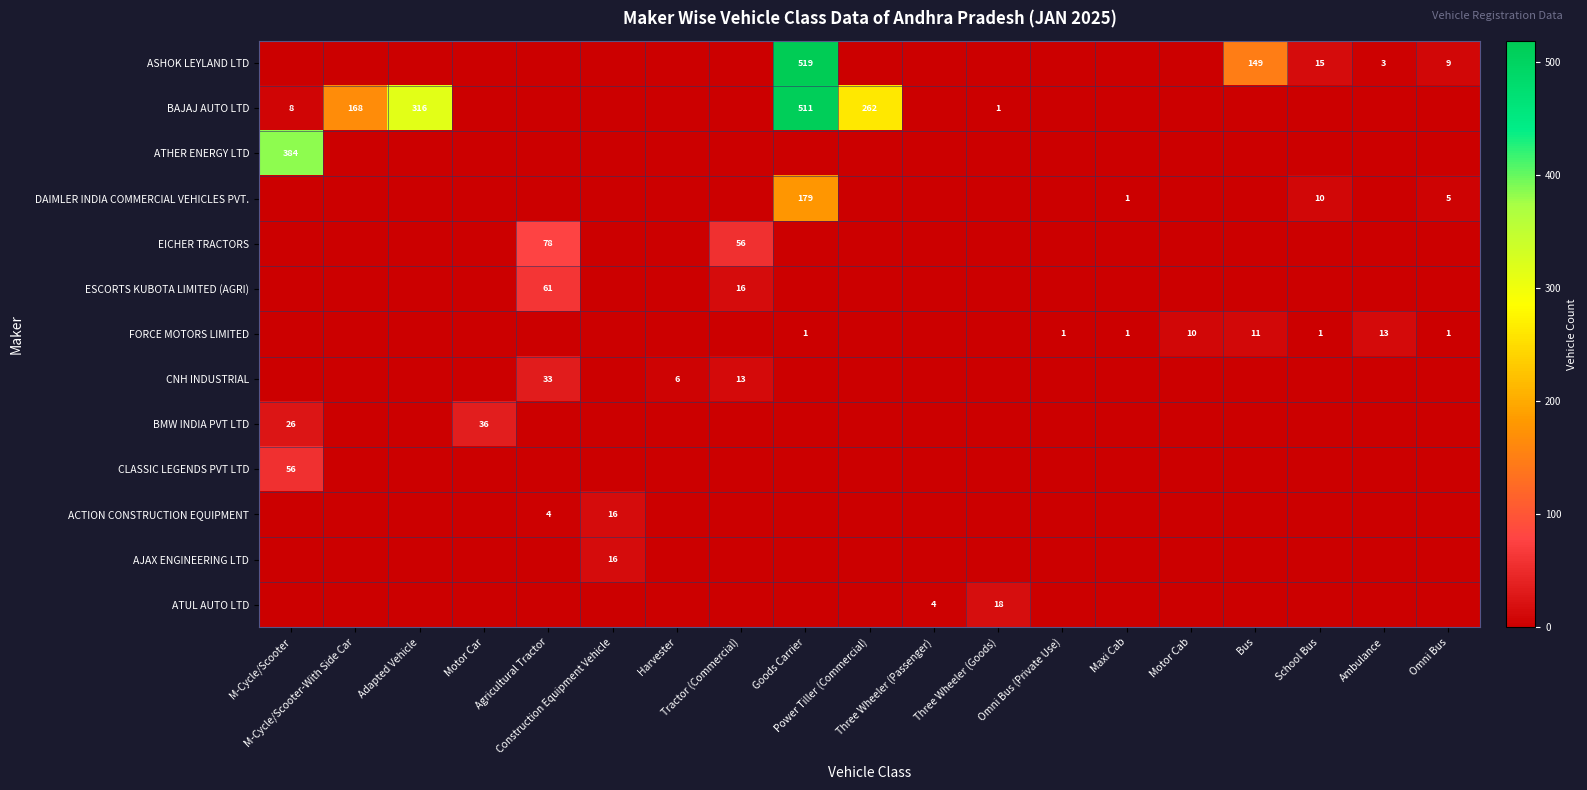

How many positive values does the ASHOK LEYLAND LTD series have?

5